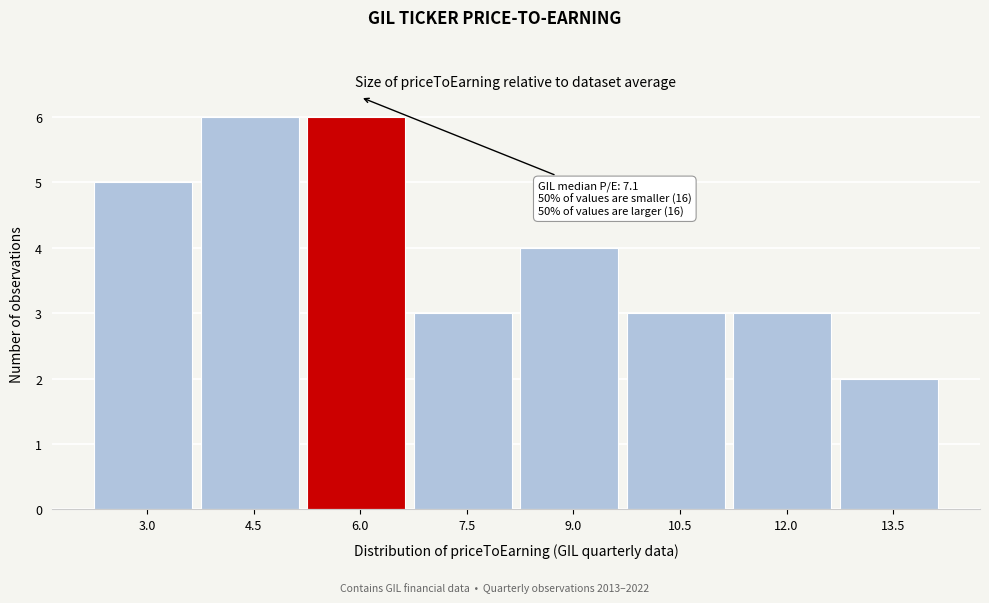

Reading left to right, list all the values displayed in this chart.

5	6	6	3	4	3	3	2